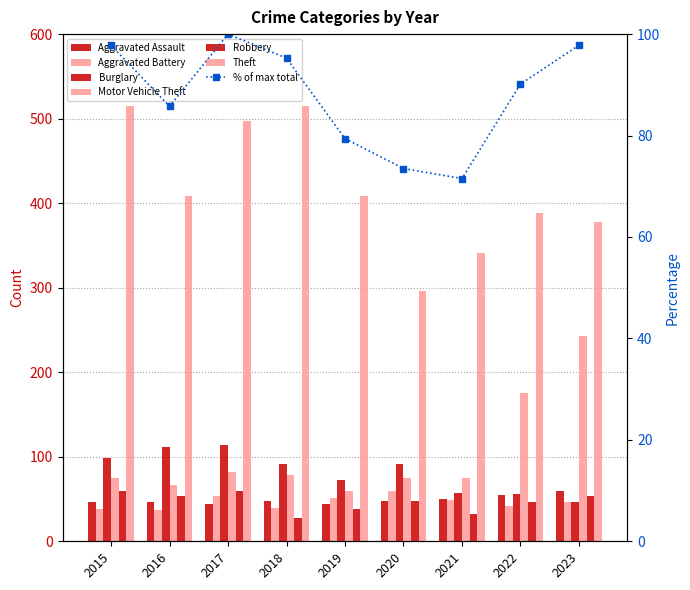

Which category has the lowest value across all series?

2018